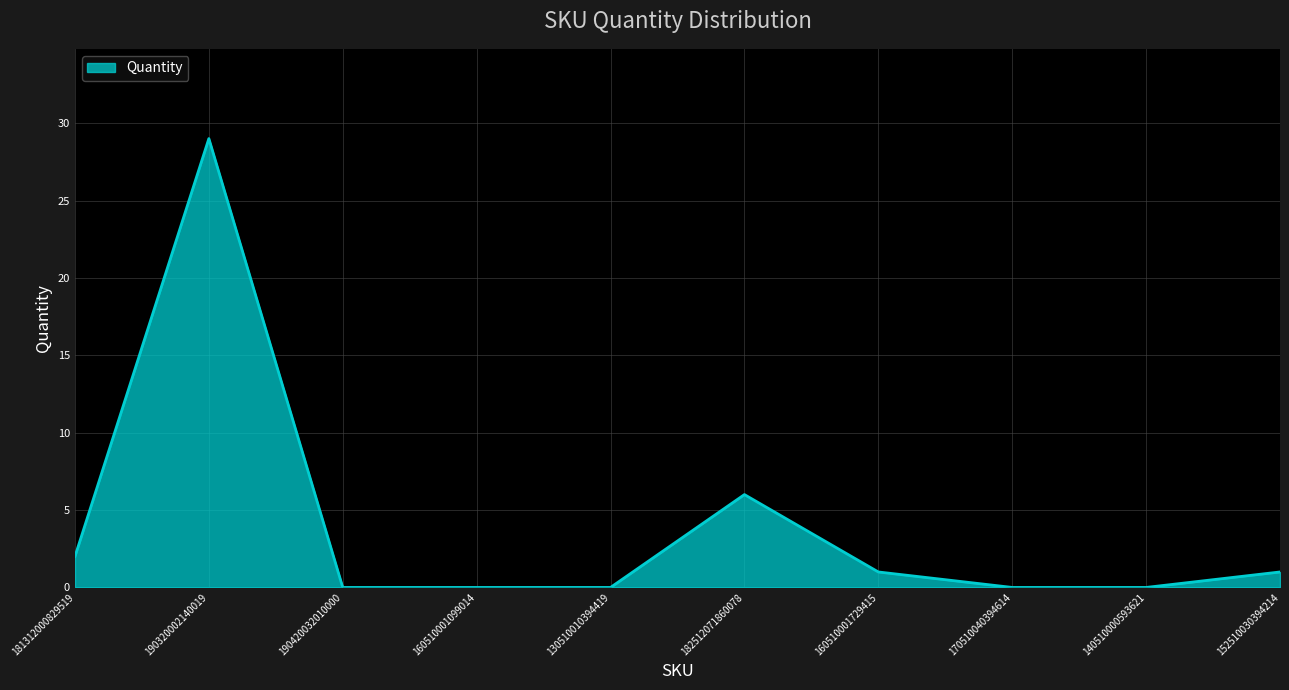

What is the difference between the values at 190320002140019 and 181312000829519?

27